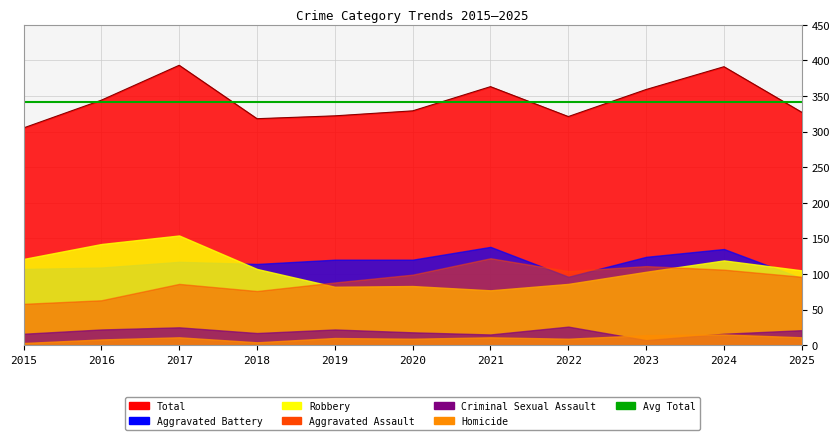

Is it true that Aggravated Battery equals 120 at 2019?

True